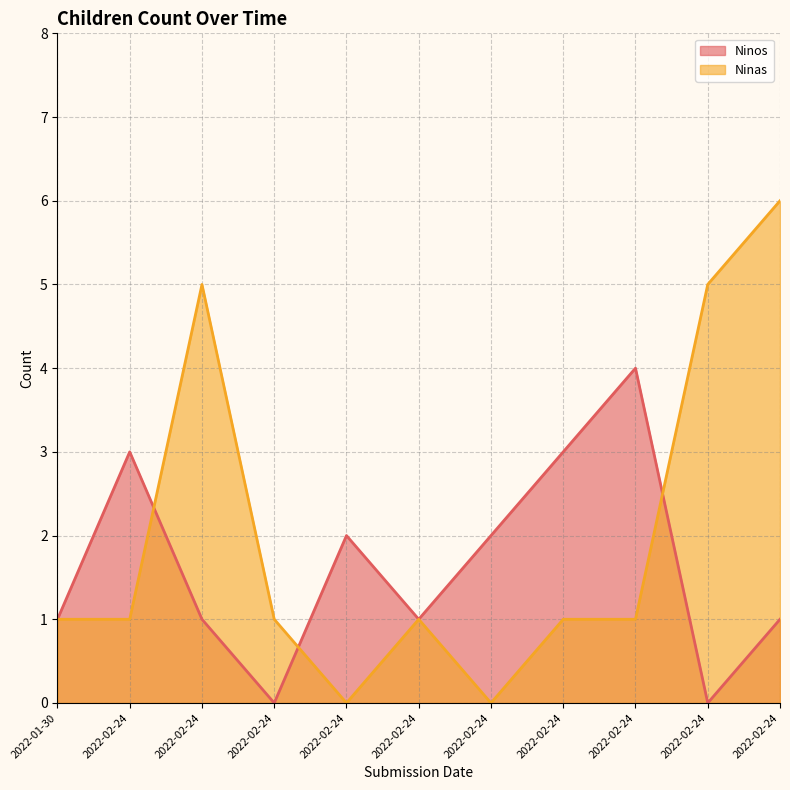

What is the total value across all series at 2022-02-24?

4